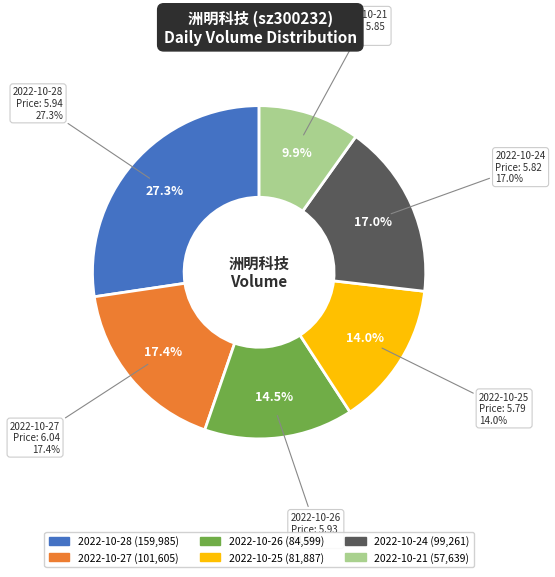

What is the largest slice in the pie chart?

2022-10-28